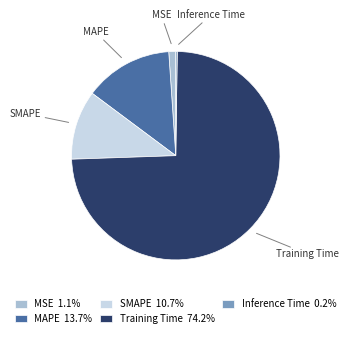

Is the sum of MSE and MAPE greater than half?

No